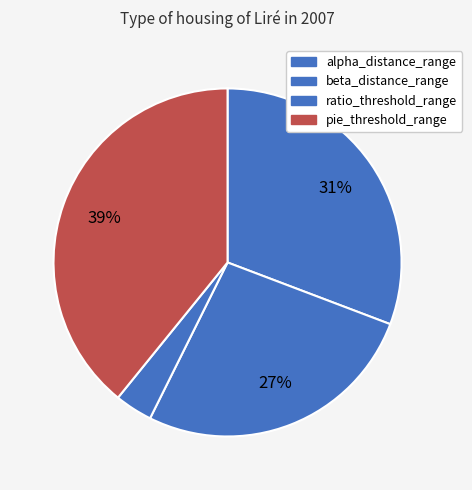

True or false: beta_distance_range accounts for 36% of the total.

False